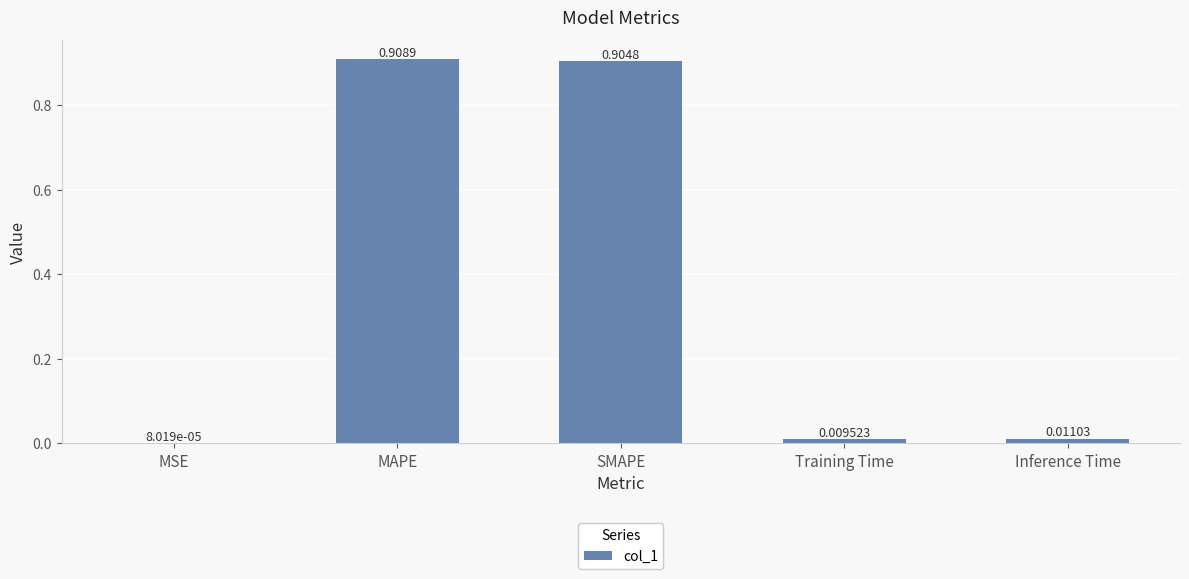

Which label corresponds to the largest value in the chart?

MAPE